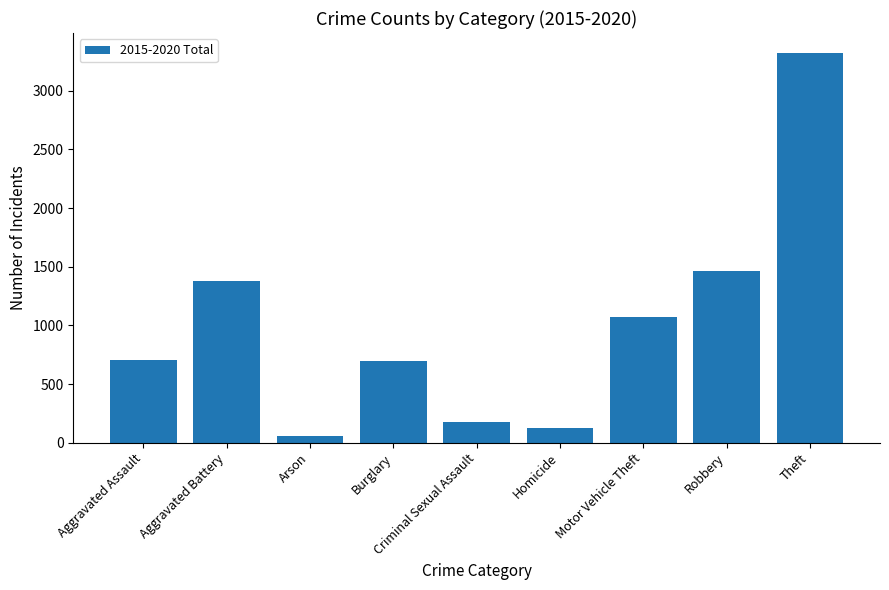

What is the label of the 5th bar from the left?

Criminal Sexual Assault